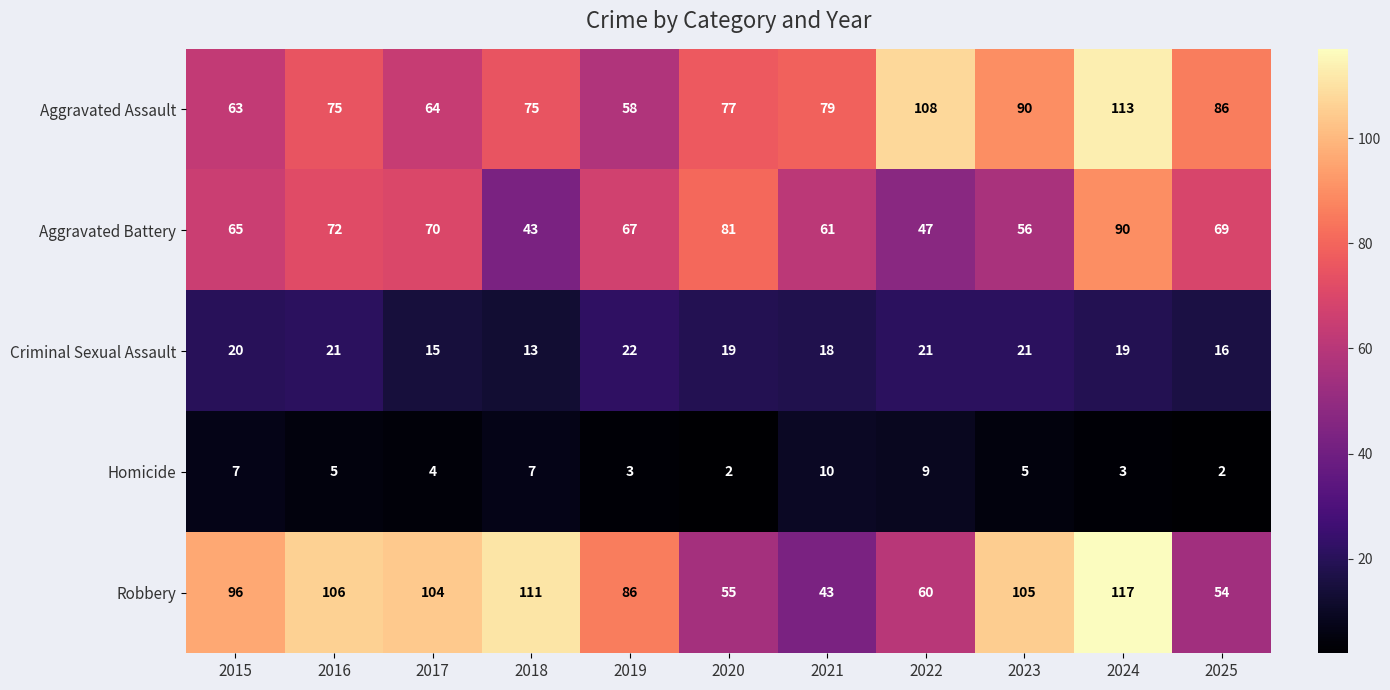

What is the sum of all Homicide values?

57